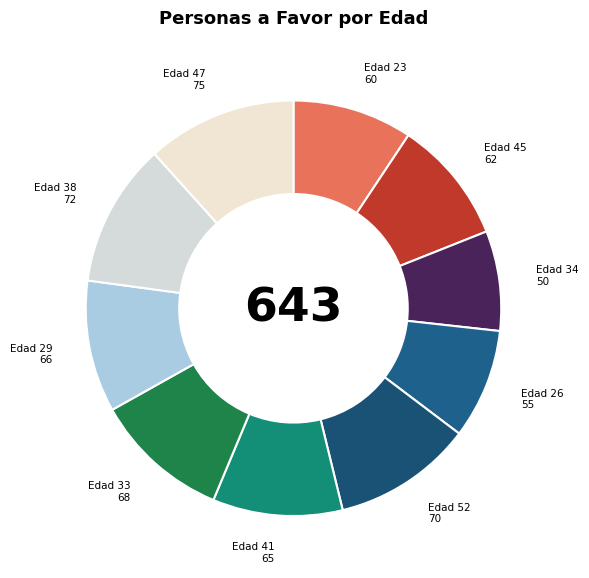

Is there a majority slice in this chart?

No